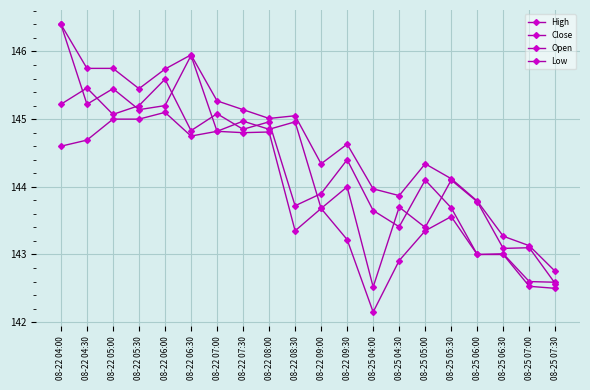

Where is the first local minimum for High?

08-22 05:30